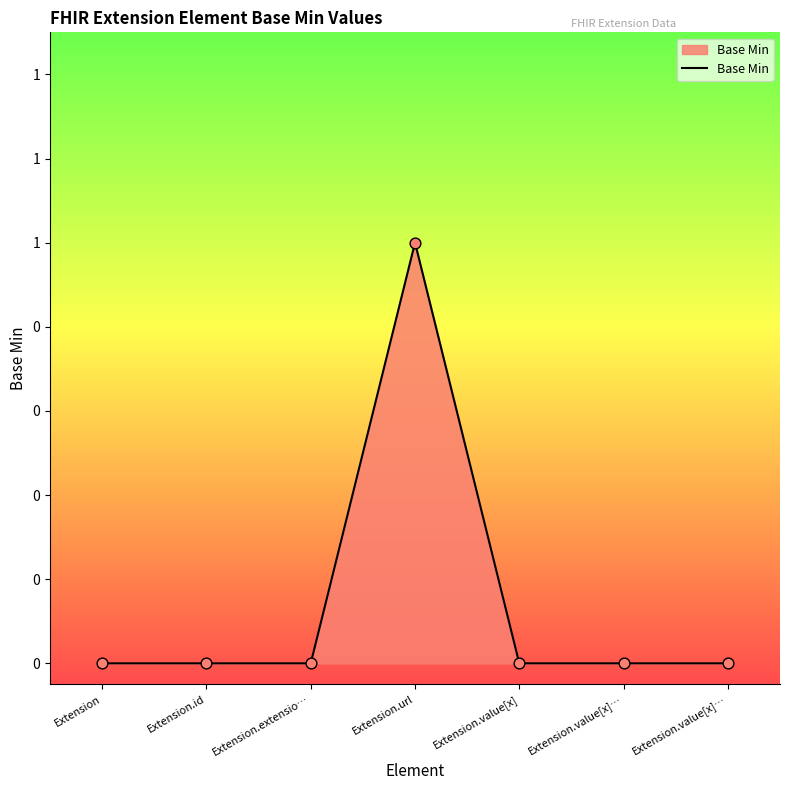

Which has a higher value, Extension.value[x] or Extension.value[x]…?

Extension.value[x]